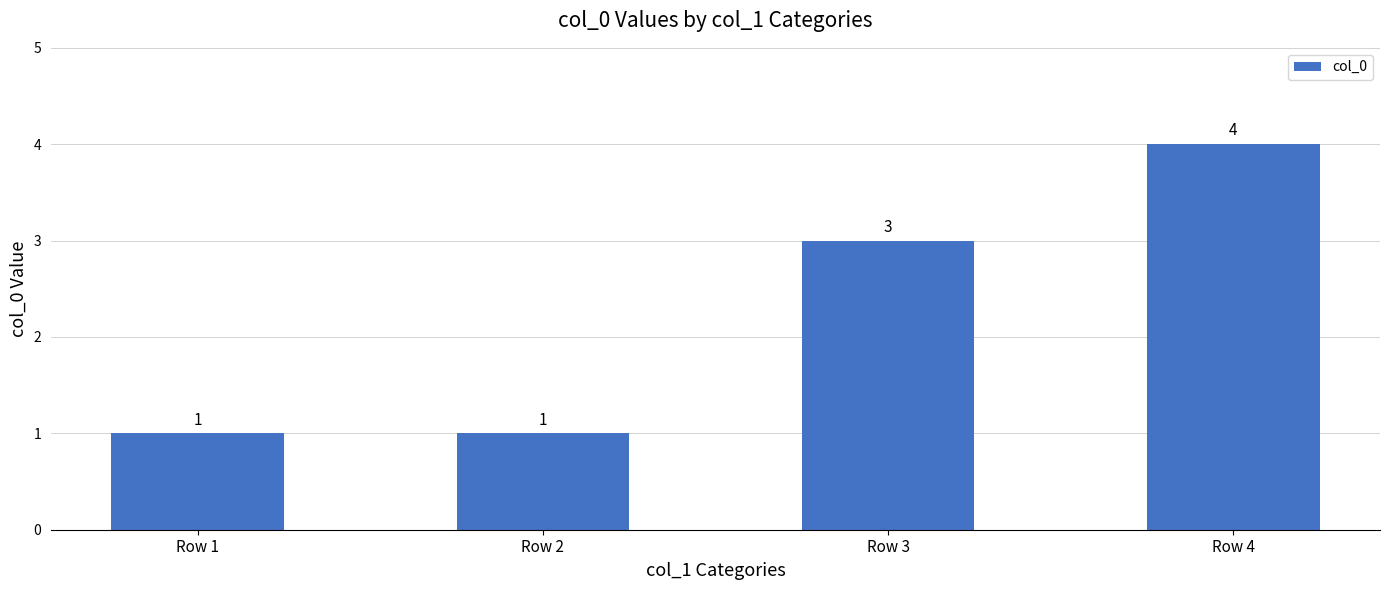

The value at Row 1 is 0. True or false?

False